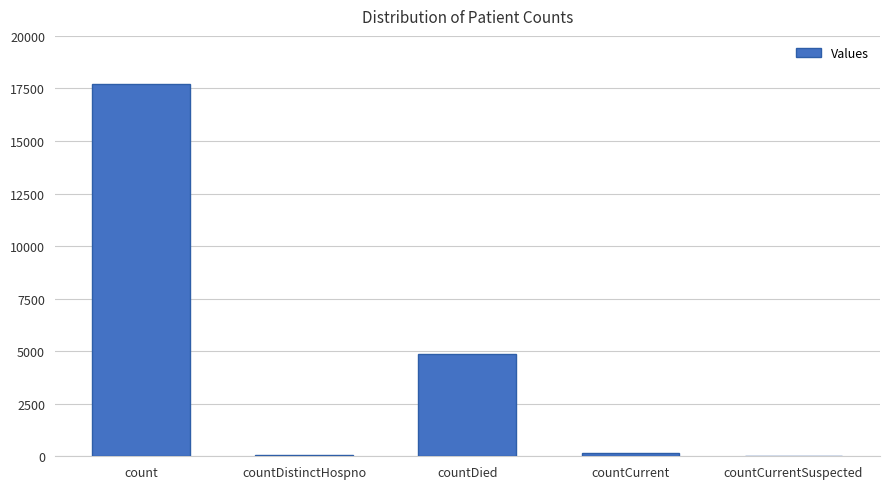

What is the ratio of the value at countCurrent to the value at countDistinctHospno?

2.6